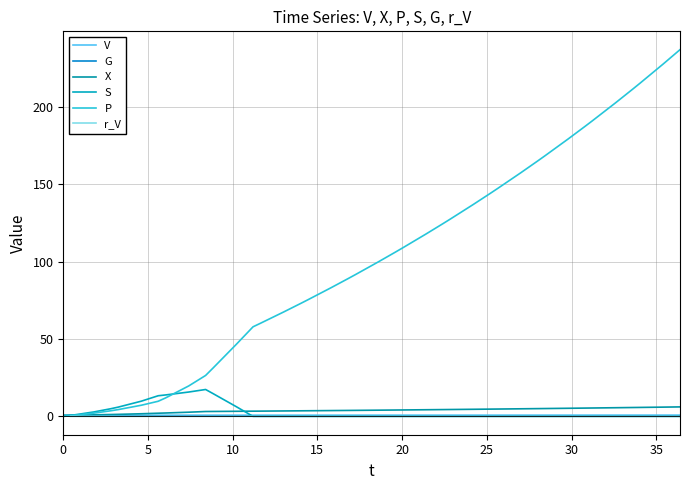

At how many categories does at least one series exceed 99?

20